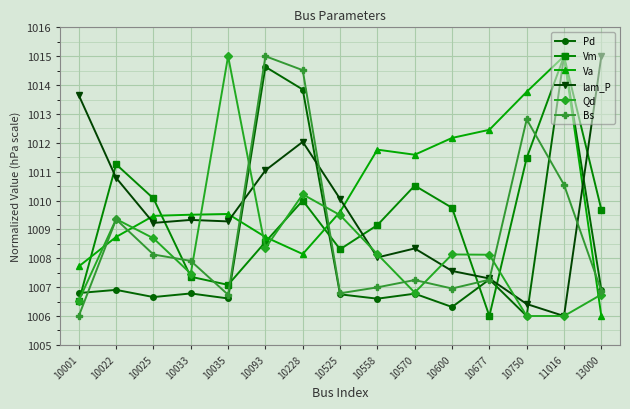

True or false: Vm and Va intersect in this chart.

True